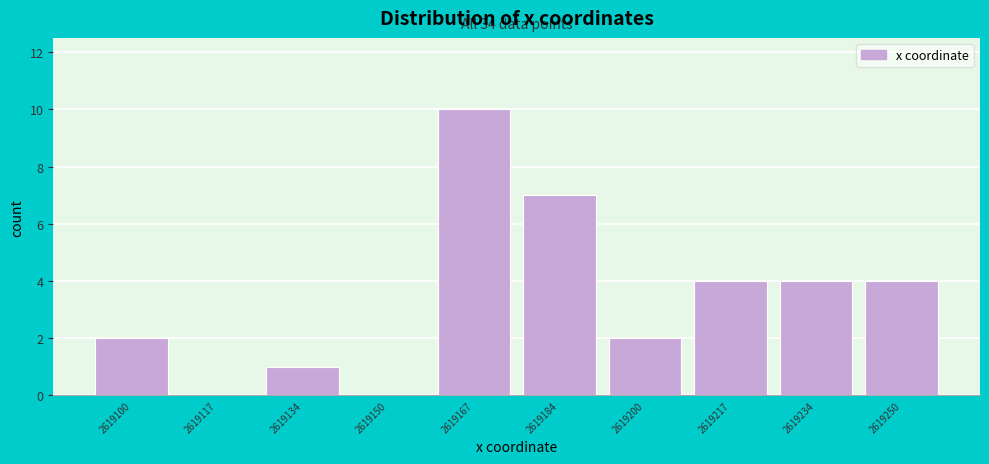

Reading left to right, transcribe all the data shown in this chart.

2619100=2	2619117=0	2619134=1	2619150=0	2619167=10	2619184=7	2619200=2	2619217=4	2619234=4	2619250=4